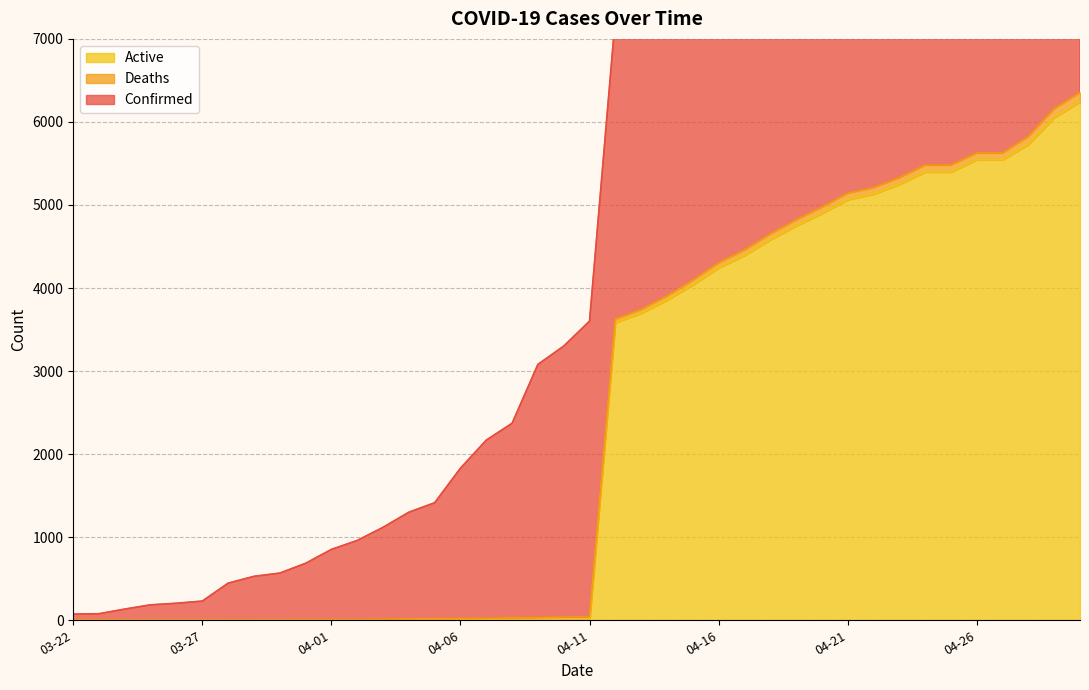

What is the difference between the highest and lowest values at 03-28?

447